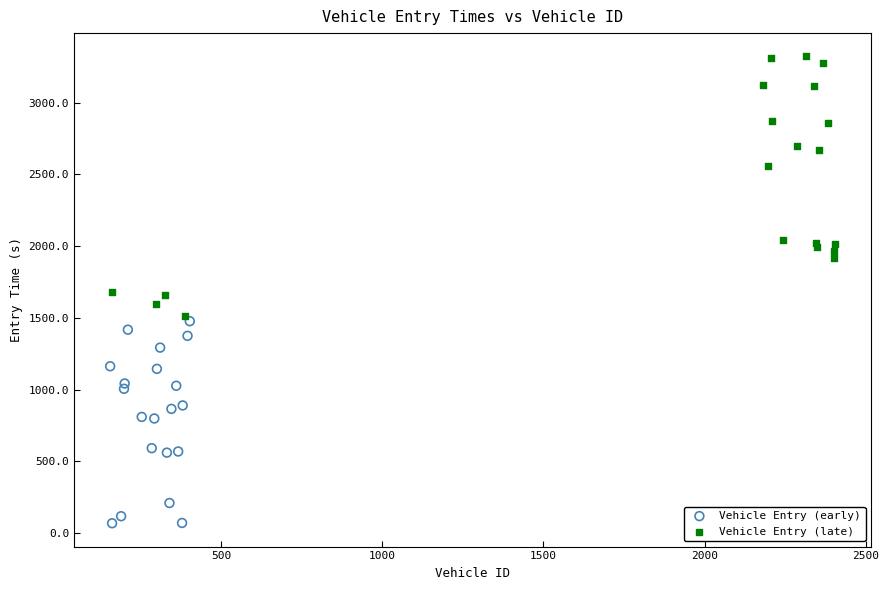

Which series contains the lowest Y value?

Vehicle Entry (early)